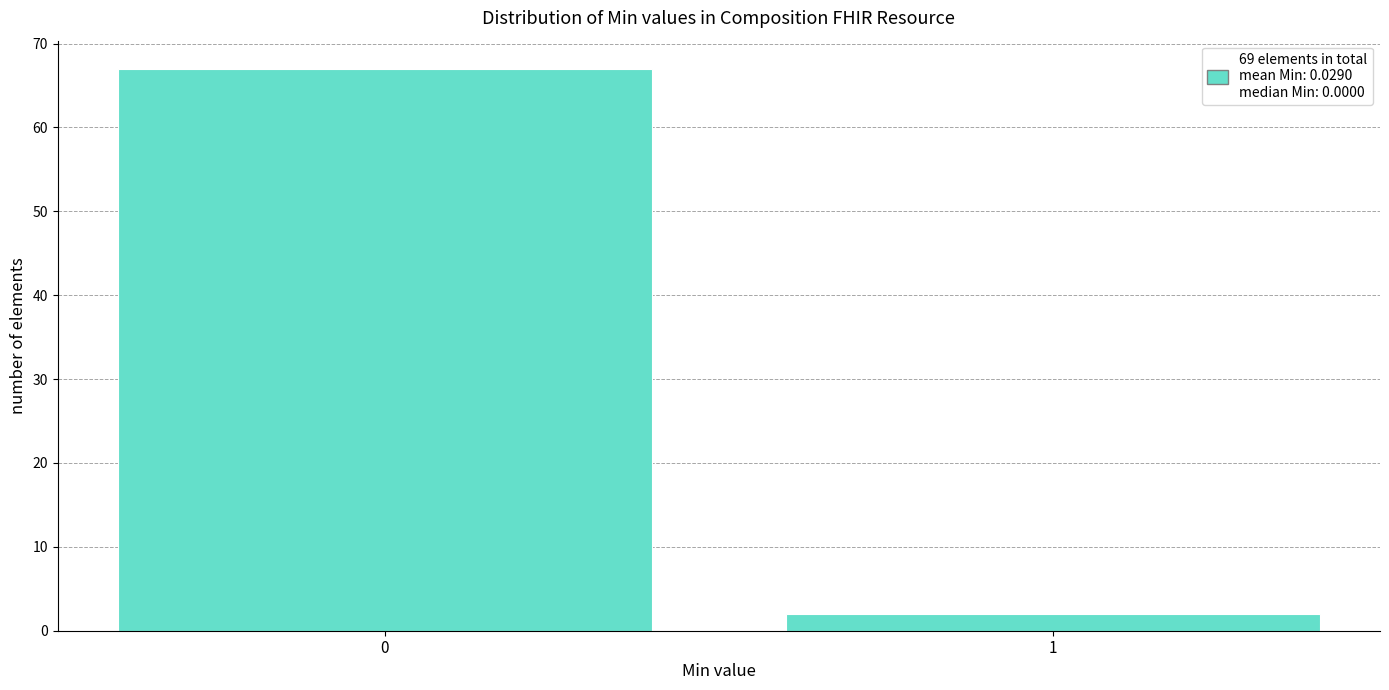

Reading left to right, extract all data points from this chart.

67	2